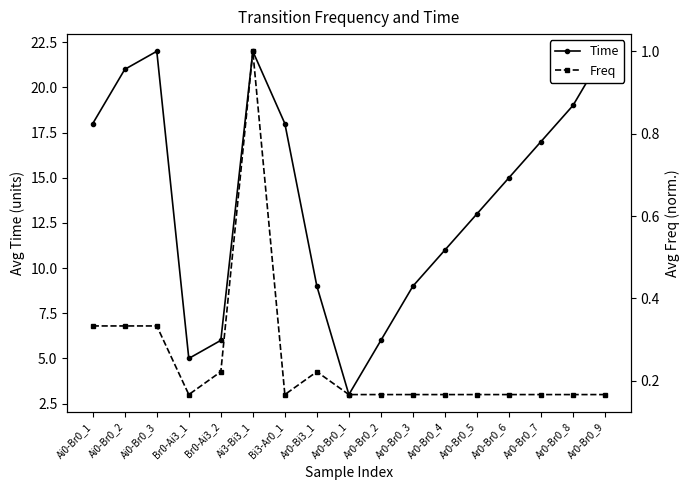

True or false: Time and Freq cross at least once.

False